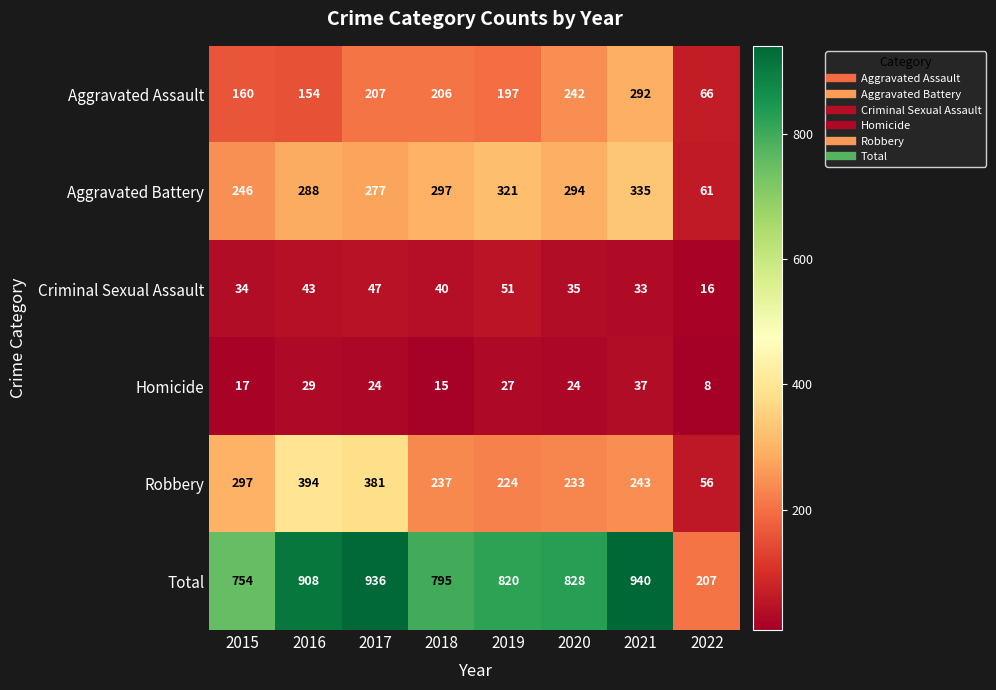

How many data points in Robbery are less than 243?

4